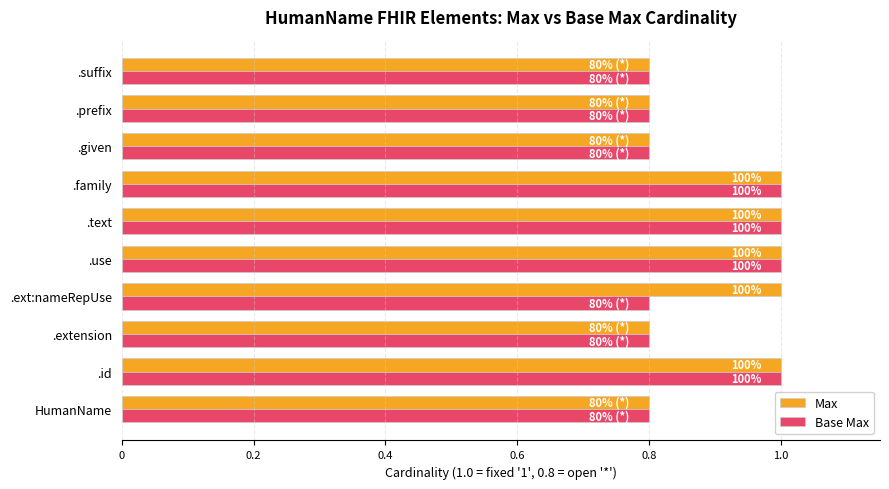

What are all the series names shown in the legend?

Max, Base Max